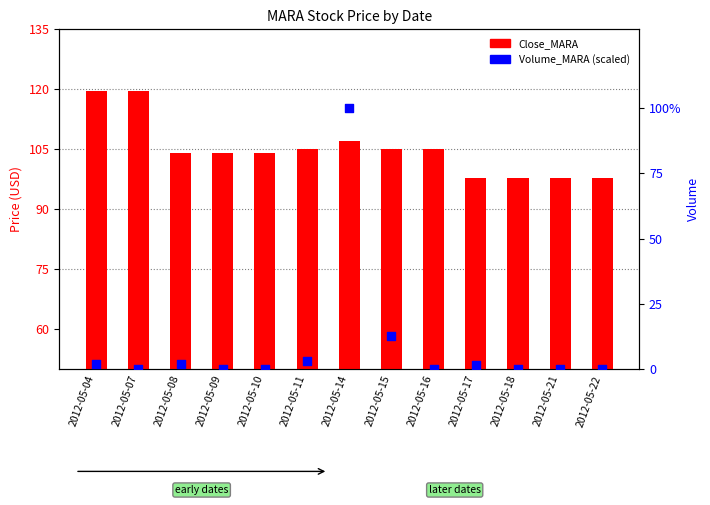

Which series has the largest total across all categories?

Close_MARA